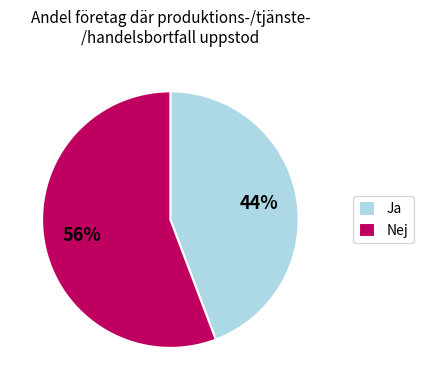

Combined, do Nej and Ja account for over 50%?

Yes